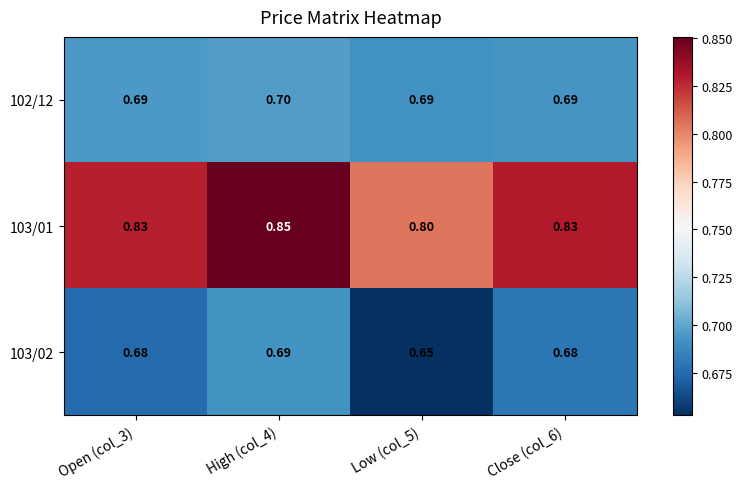

What is the spread (max minus min) of values at High (col_4)?

0.2